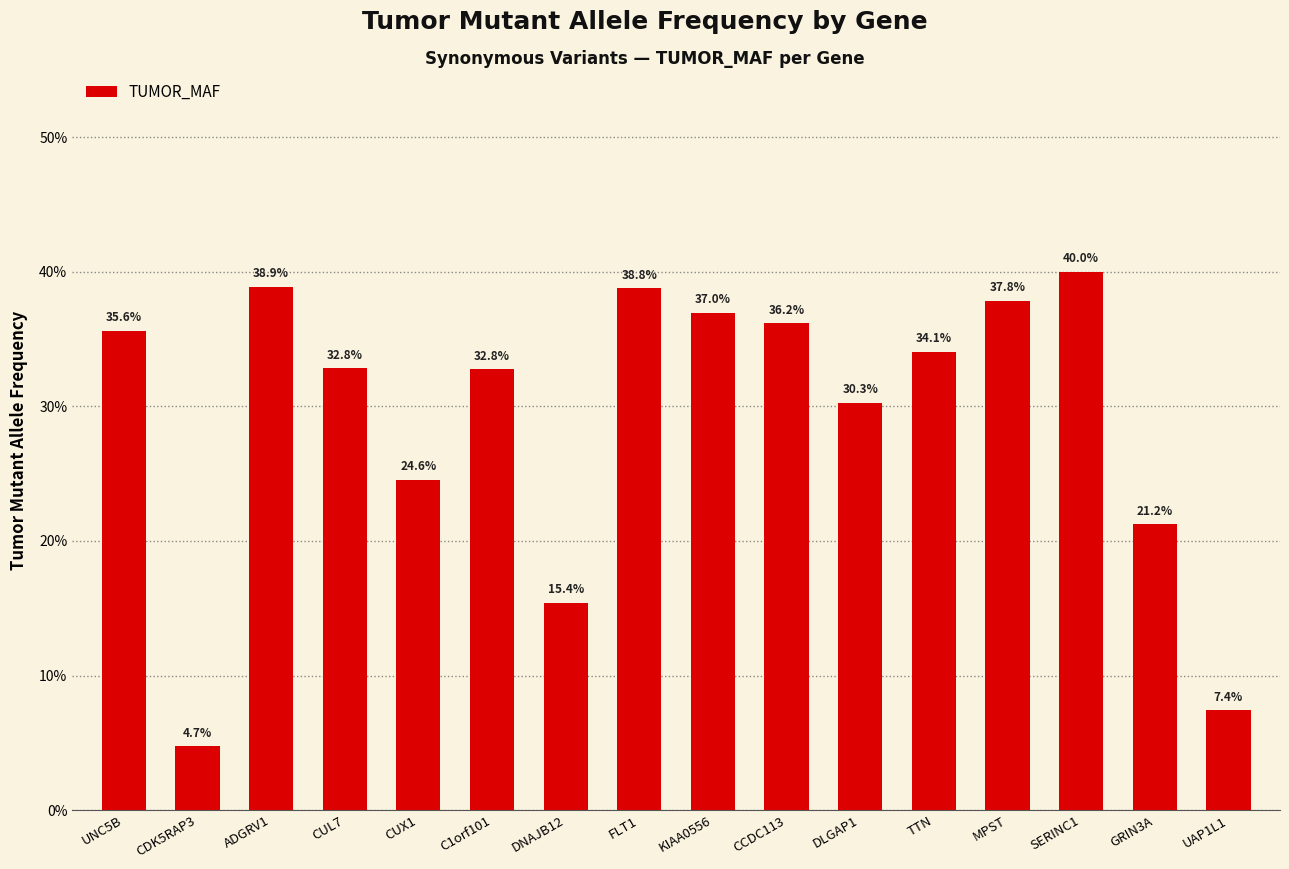

How many values are between 0 and 1?

16